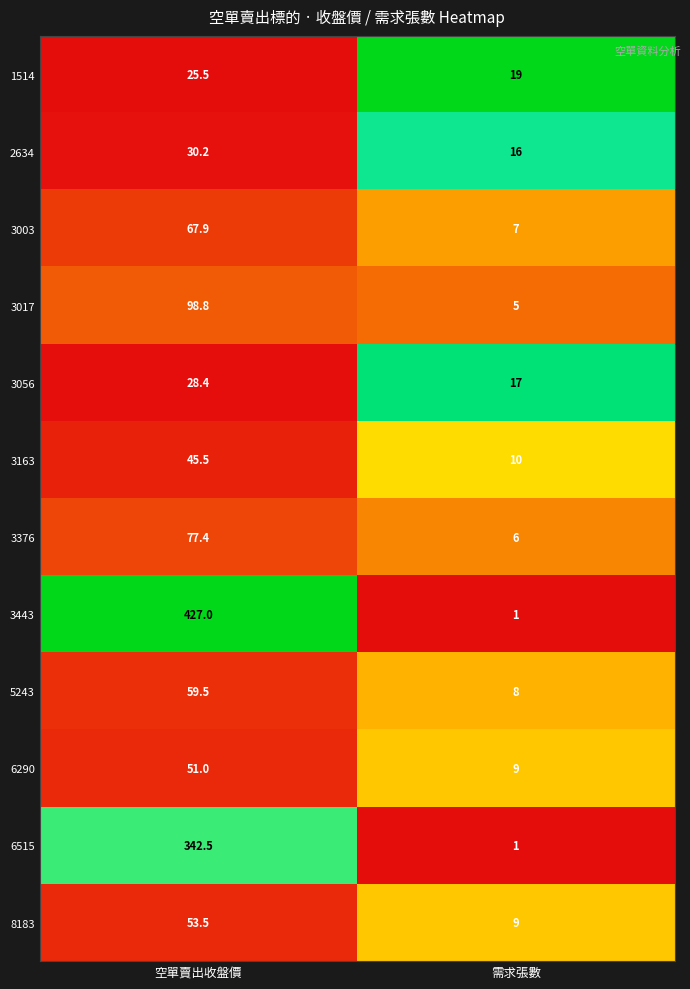

What is the difference between the maximum and minimum values in the 3017 series?

93.8